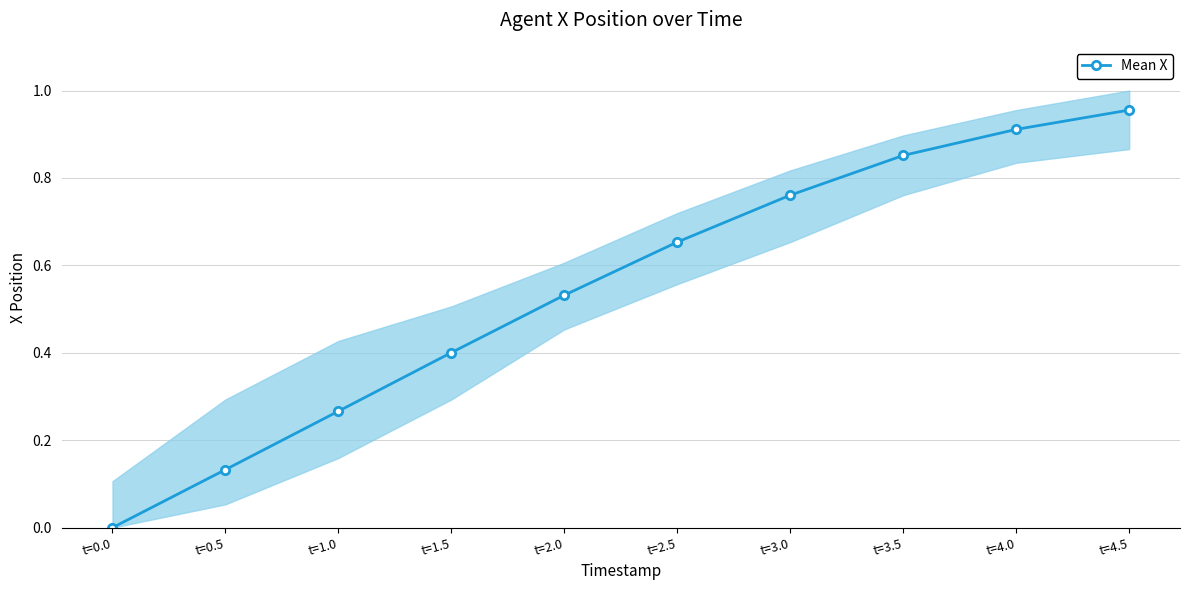

The value at t=3.0 is 0.8. True or false?

True